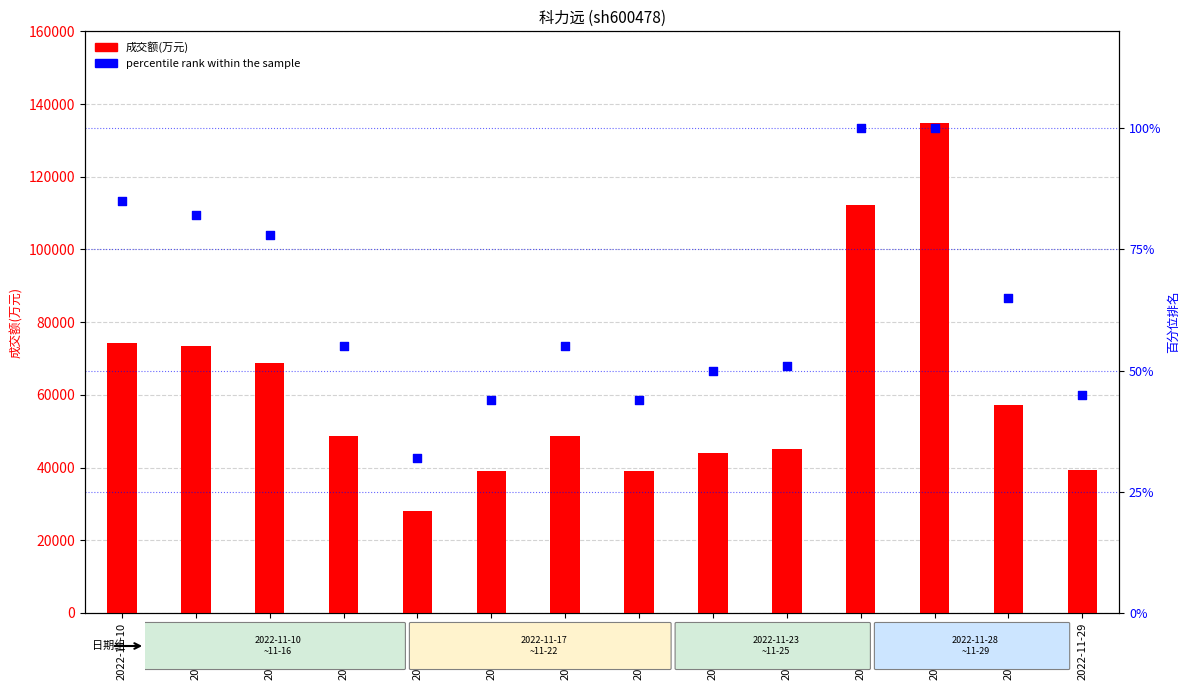

Which series has the largest Y range (max minus min)?

成交额(万元)